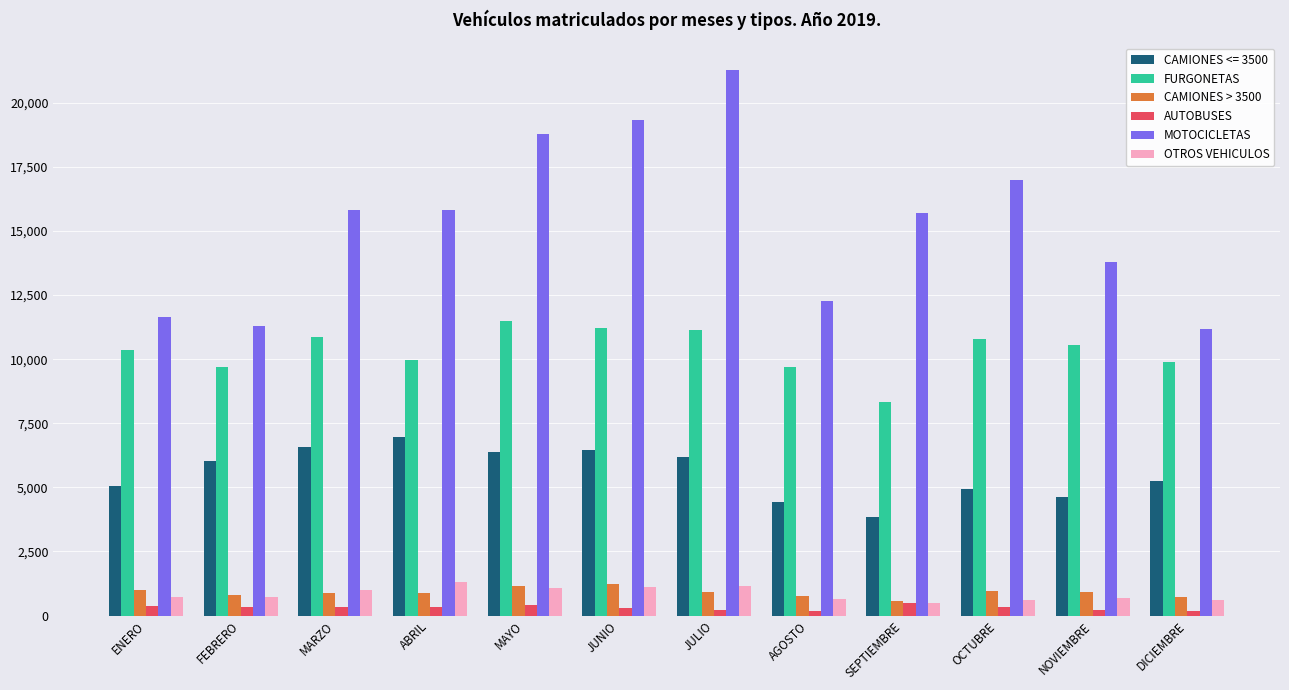

What is the approximate value of OTROS VEHICULOS at OCTUBRE?

609